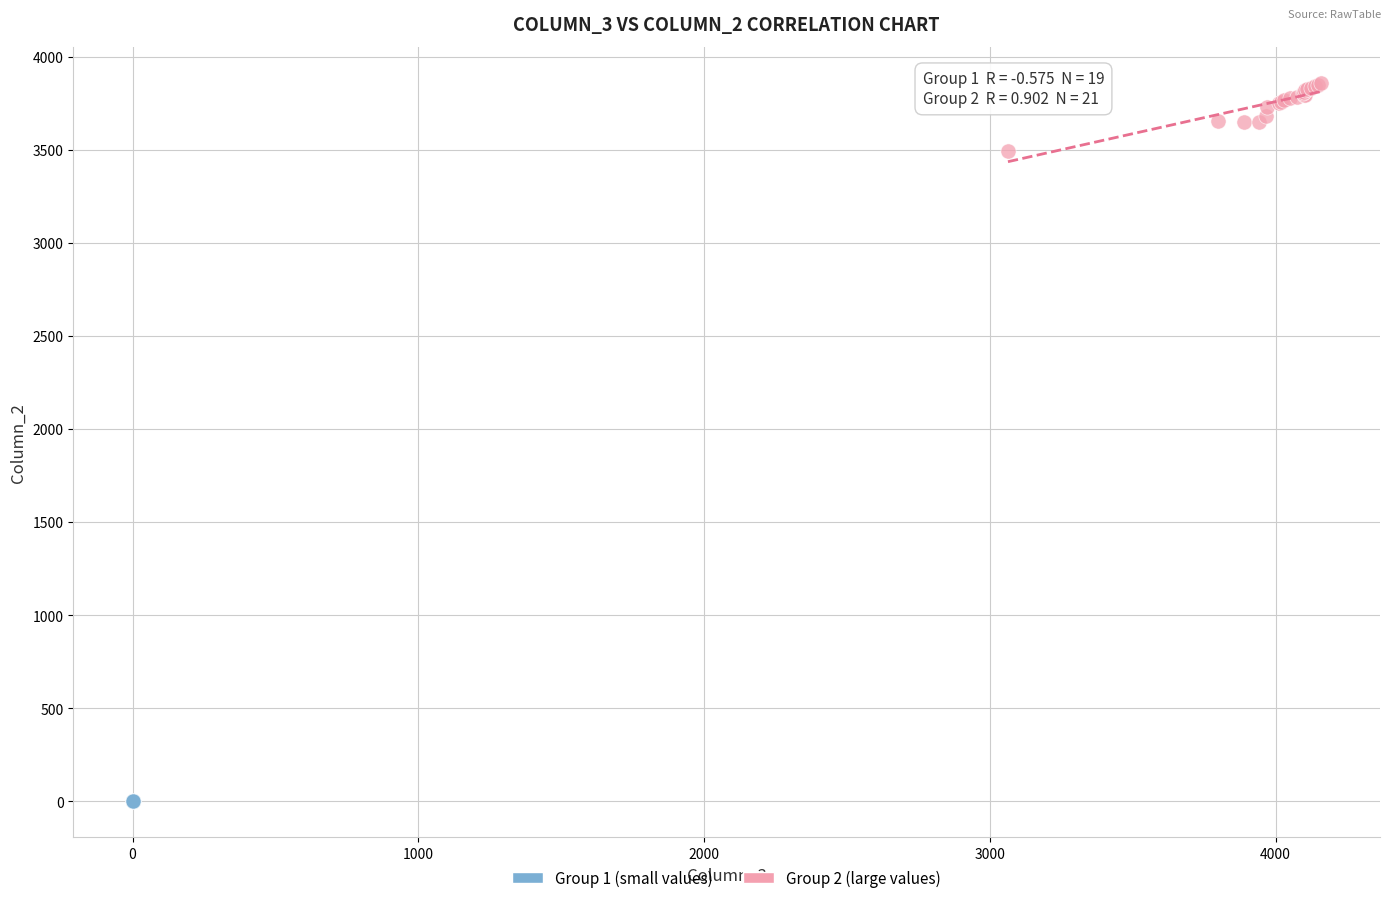

Which series reaches the minimum Y coordinate?

Group 1 (small values)